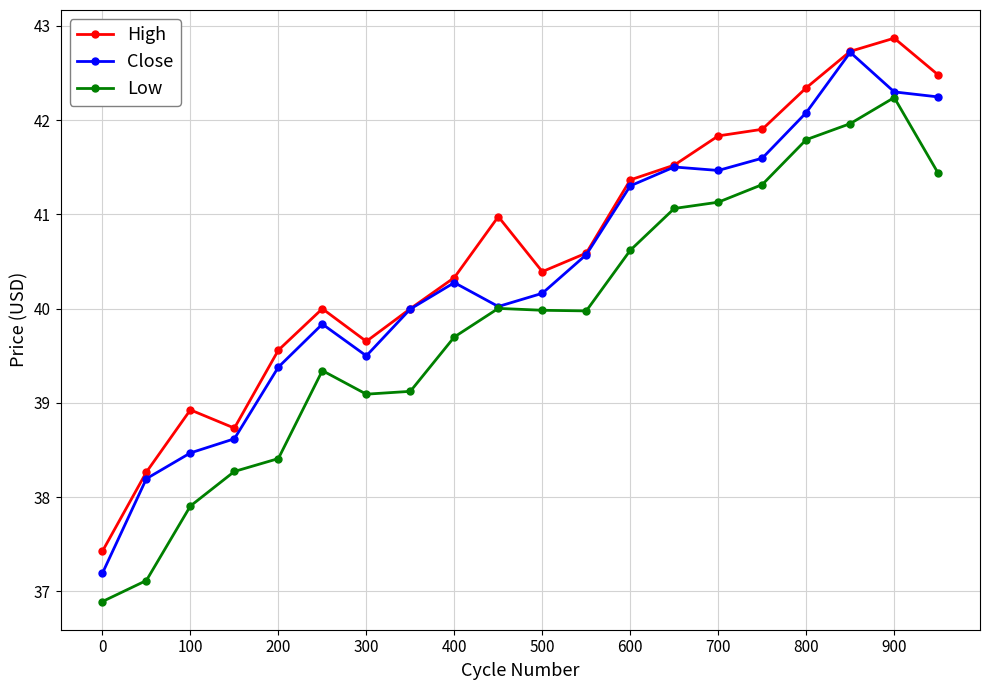

At how many categories does at least one series exceed 37?

20